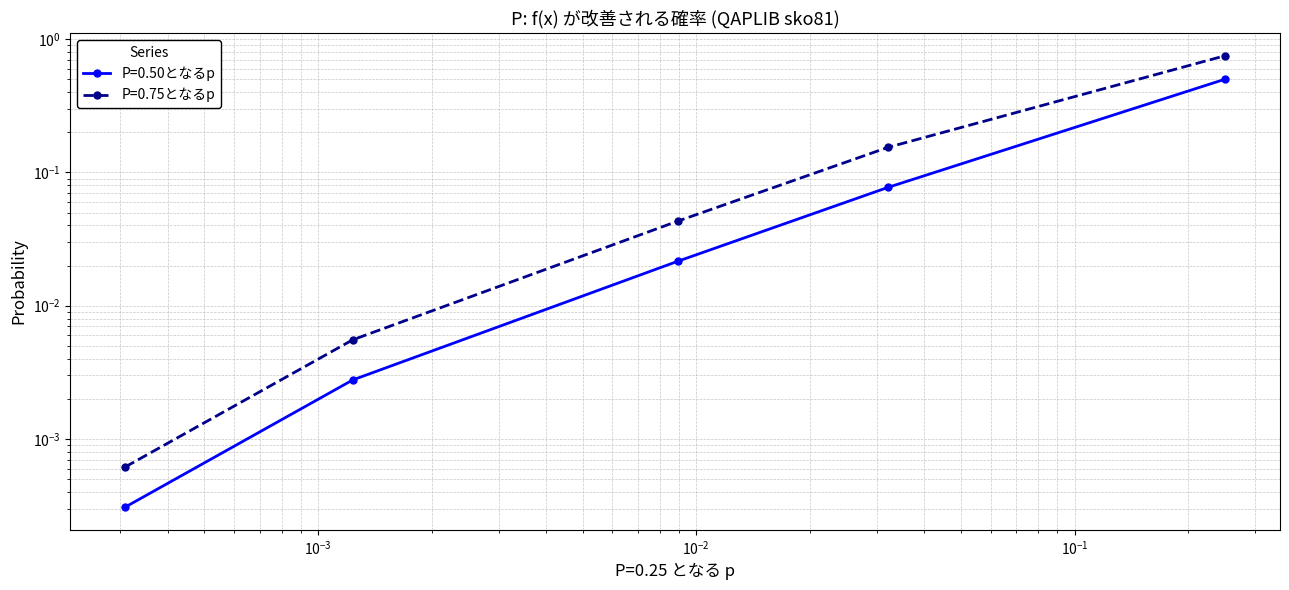

Does the chart display data point markers on the line(s)?

Yes